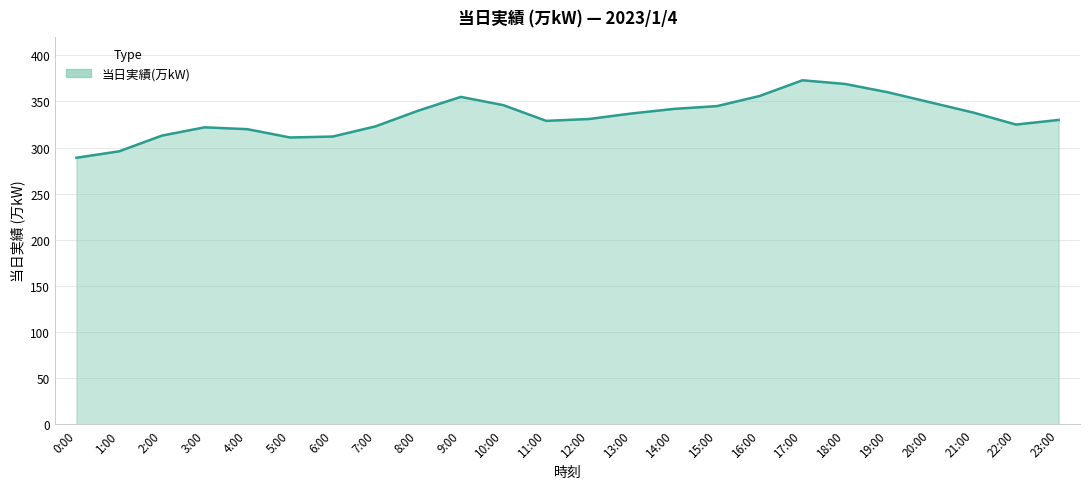

What position from the left is 8:00?

9